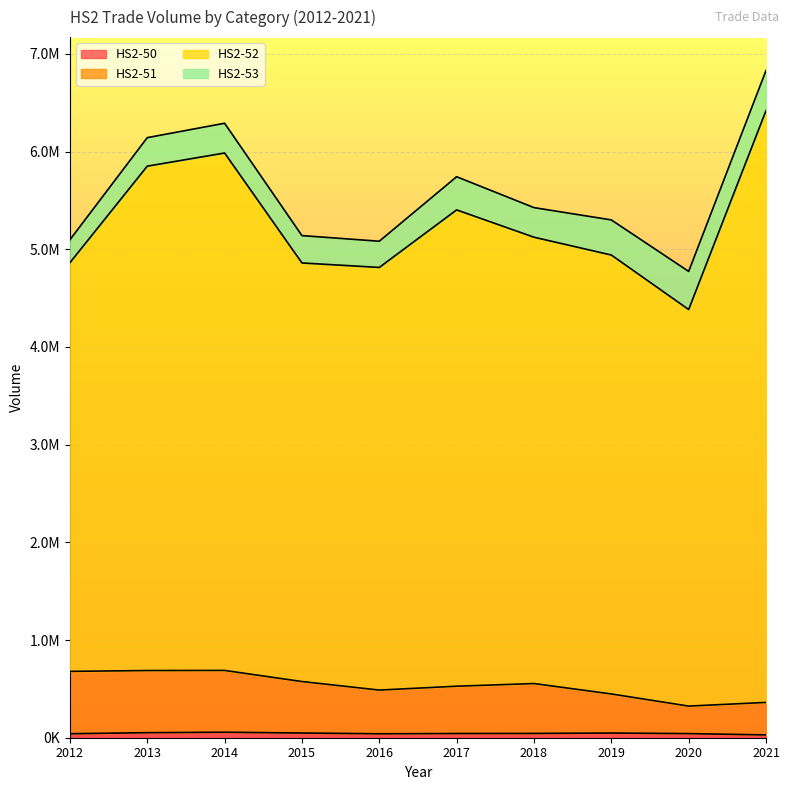

Does the chart display data point markers on the line(s)?

No